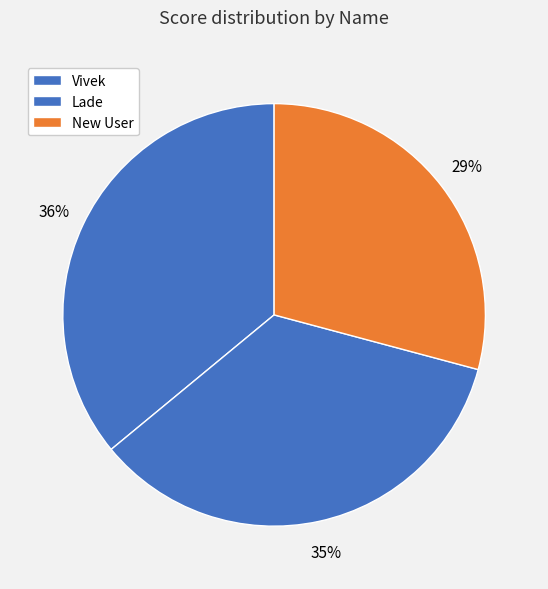

How many segments does this pie chart have?

3